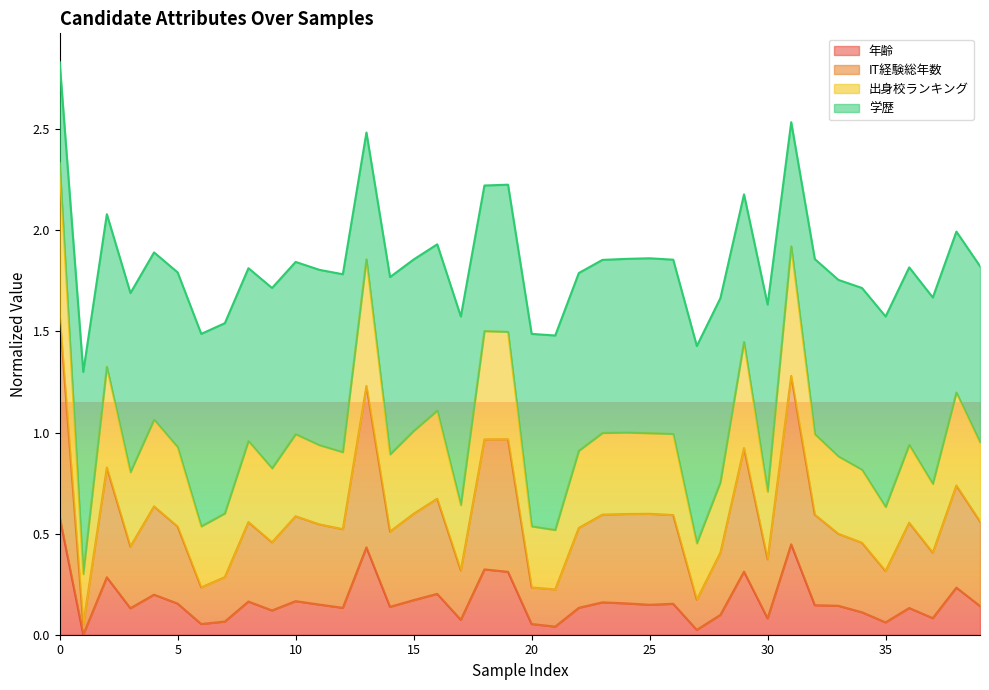

True or false: IT経験総年数 has more than 0 interior local peaks.

True